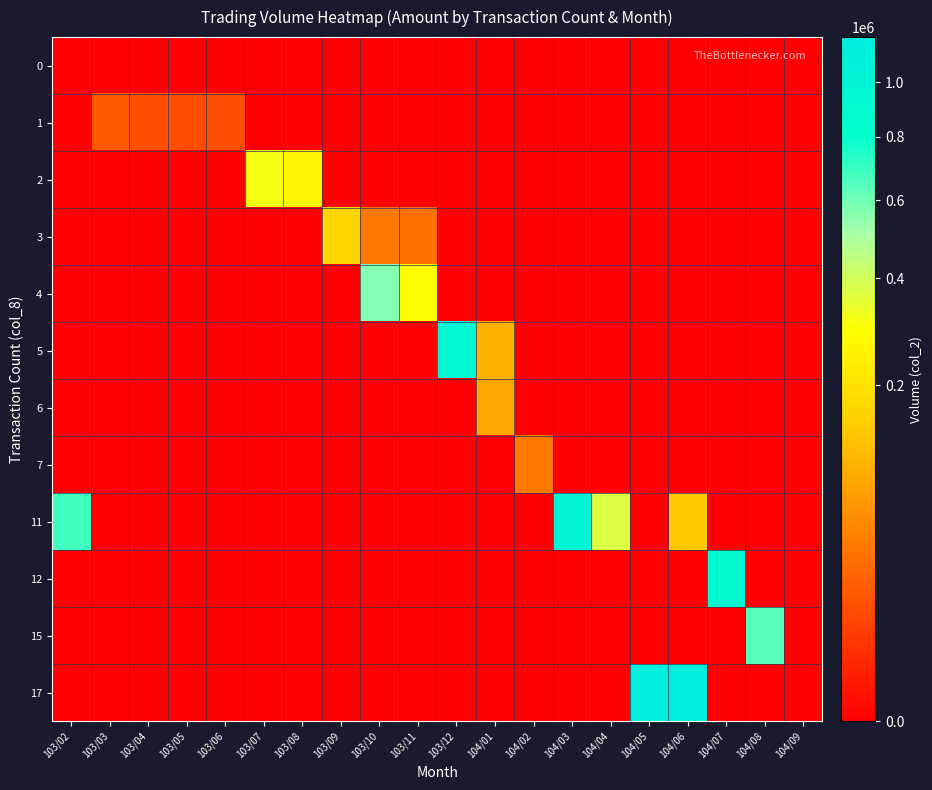

Reading right to left, what are all the values shown in this chart?

0: 104/09=0	104/08=0	104/07=0	104/06=0	104/05=0	104/04=0	104/03=0	104/02=0	104/01=0	103/12=0	103/11=0	103/10=0	103/09=0	103/08=0	103/07=0	103/06=0	103/05=0	103/04=0	103/03=0	103/02=0
1: 104/09=0	104/08=0	104/07=0	104/06=0	104/05=0	104/04=0	104/03=0	104/02=0	104/01=0	103/12=0	103/11=0	103/10=0	103/09=0	103/08=0	103/07=0	103/06=13100	103/05=12700	103/04=13000	103/03=18750	103/02=0
2: 104/09=0	104/08=0	104/07=0	104/06=0	104/05=0	104/04=0	104/03=0	104/02=0	104/01=0	103/12=0	103/11=0	103/10=0	103/09=0	103/08=258390	103/07=315750	103/06=0	103/05=0	103/04=0	103/03=0	103/02=0
3: 104/09=0	104/08=0	104/07=0	104/06=0	104/05=0	104/04=0	104/03=0	104/02=0	104/01=0	103/12=0	103/11=32800	103/10=38800	103/09=164240	103/08=0	103/07=0	103/06=0	103/05=0	103/04=0	103/03=0	103/02=0
4: 104/09=0	104/08=0	104/07=0	104/06=0	104/05=0	104/04=0	104/03=0	104/02=0	104/01=0	103/12=0	103/11=279140	103/10=565000	103/09=0	103/08=0	103/07=0	103/06=0	103/05=0	103/04=0	103/03=0	103/02=0
5: 104/09=0	104/08=0	104/07=0	104/06=0	104/05=0	104/04=0	104/03=0	104/02=0	104/01=103580	103/12=934600	103/11=0	103/10=0	103/09=0	103/08=0	103/07=0	103/06=0	103/05=0	103/04=0	103/03=0	103/02=0
6: 104/09=0	104/08=0	104/07=0	104/06=0	104/05=0	104/04=0	104/03=0	104/02=0	104/01=85150	103/12=0	103/11=0	103/10=0	103/09=0	103/08=0	103/07=0	103/06=0	103/05=0	103/04=0	103/03=0	103/02=0
7: 104/09=0	104/08=0	104/07=0	104/06=0	104/05=0	104/04=0	104/03=0	104/02=40000	104/01=0	103/12=0	103/11=0	103/10=0	103/09=0	103/08=0	103/07=0	103/06=0	103/05=0	103/04=0	103/03=0	103/02=0
11: 104/09=0	104/08=0	104/07=0	104/06=138090	104/05=0	104/04=369060	104/03=1027520	104/02=0	104/01=0	103/12=0	103/11=0	103/10=0	103/09=0	103/08=0	103/07=0	103/06=0	103/05=0	103/04=0	103/03=0	103/02=681690
12: 104/09=0	104/08=0	104/07=910080	104/06=0	104/05=0	104/04=0	104/03=0	104/02=0	104/01=0	103/12=0	103/11=0	103/10=0	103/09=0	103/08=0	103/07=0	103/06=0	103/05=0	103/04=0	103/03=0	103/02=0
15: 104/09=0	104/08=647190	104/07=0	104/06=0	104/05=0	104/04=0	104/03=0	104/02=0	104/01=0	103/12=0	103/11=0	103/10=0	103/09=0	103/08=0	103/07=0	103/06=0	103/05=0	103/04=0	103/03=0	103/02=0
17: 104/09=0	104/08=0	104/07=0	104/06=1181330	104/05=1185430	104/04=0	104/03=0	104/02=0	104/01=0	103/12=0	103/11=0	103/10=0	103/09=0	103/08=0	103/07=0	103/06=0	103/05=0	103/04=0	103/03=0	103/02=0